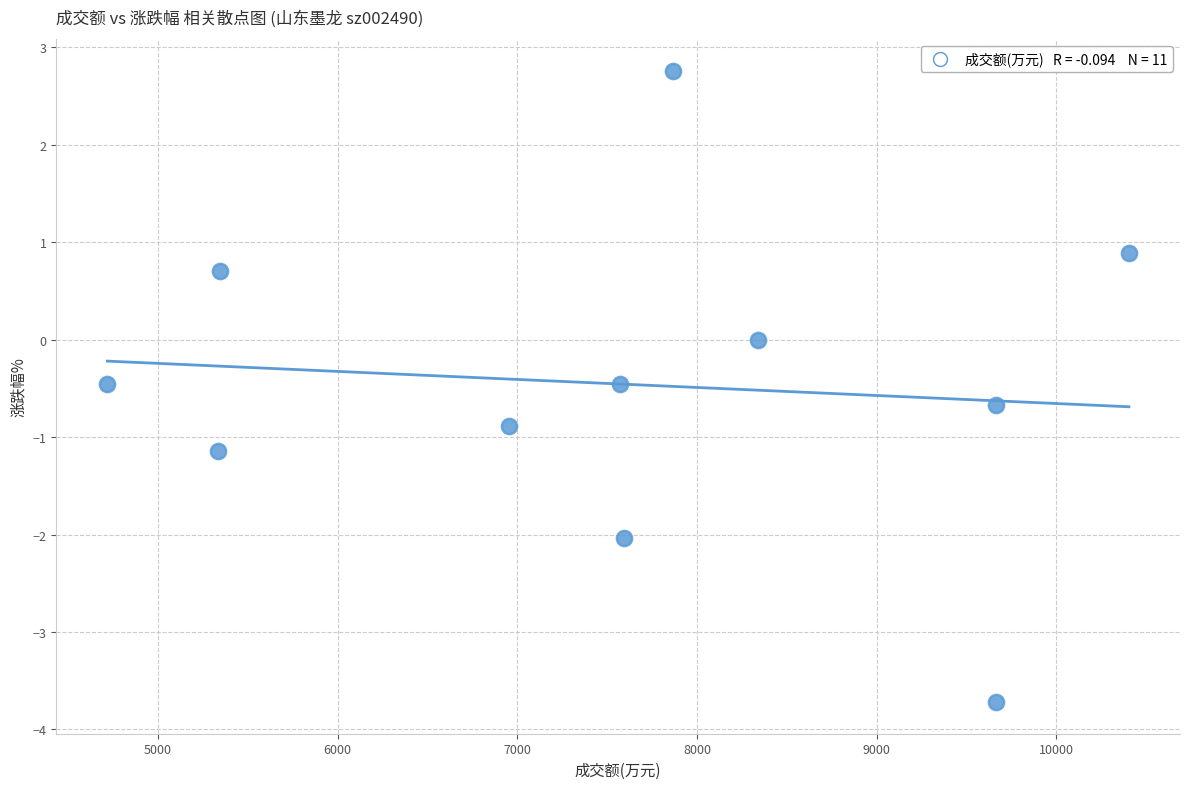

What is the average Y value?

-0.5